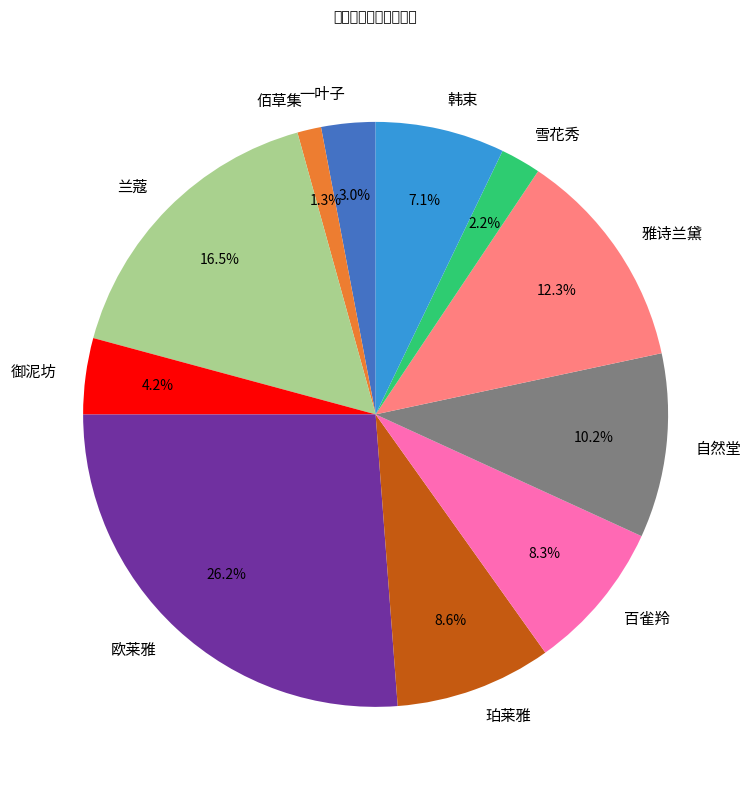

Which slice is the largest?

欧莱雅